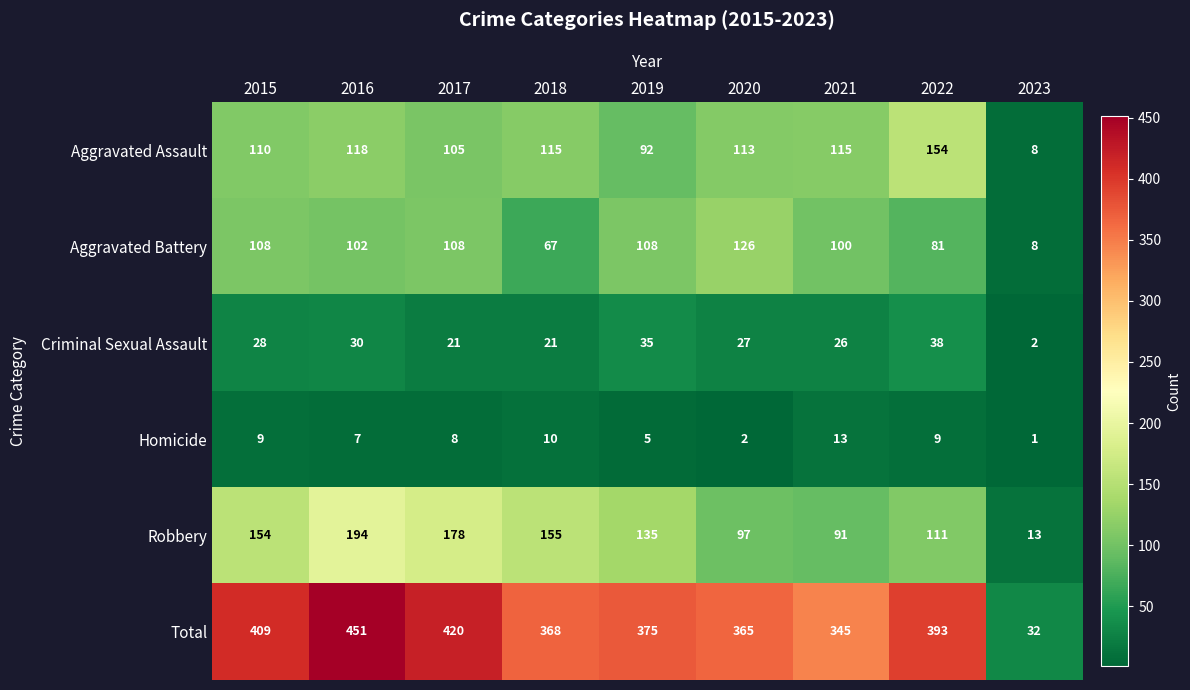

Between 2021 and 2023, which series saw the biggest shift?

Total